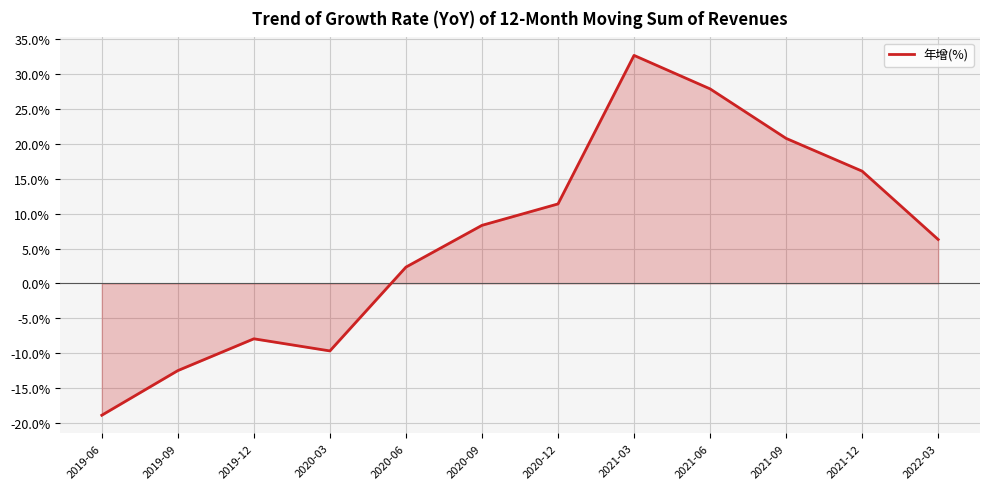

Does the chart display data point markers on the line(s)?

No